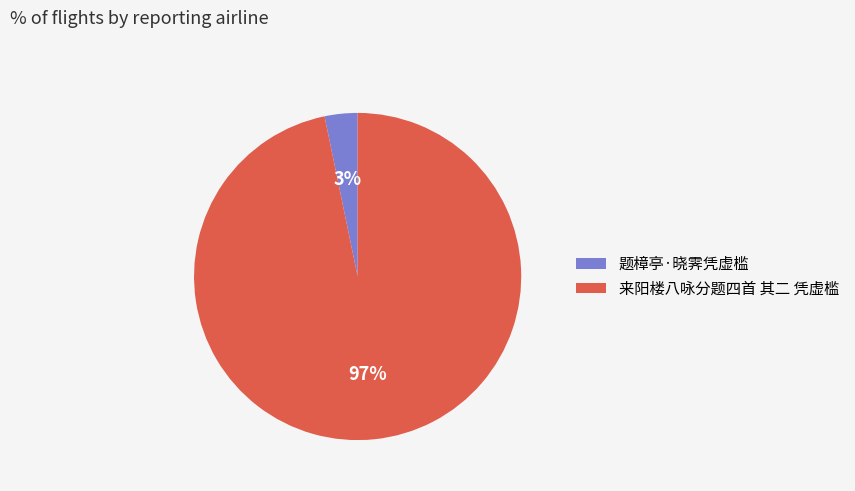

Is it true that 题樟亭·晓霁凭虚槛 is 3% of the pie?

True